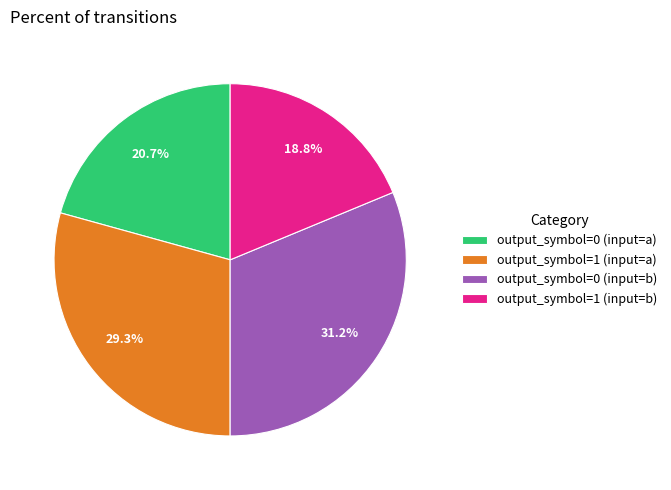

Is there any slice that represents more than half of the pie?

No